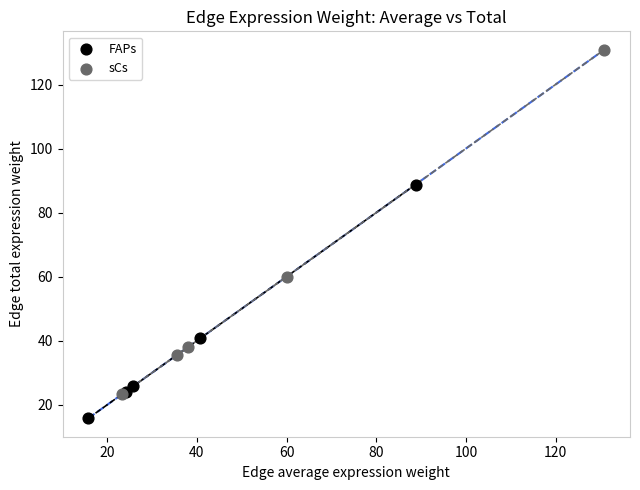

Which series reaches the minimum Y coordinate?

FAPs